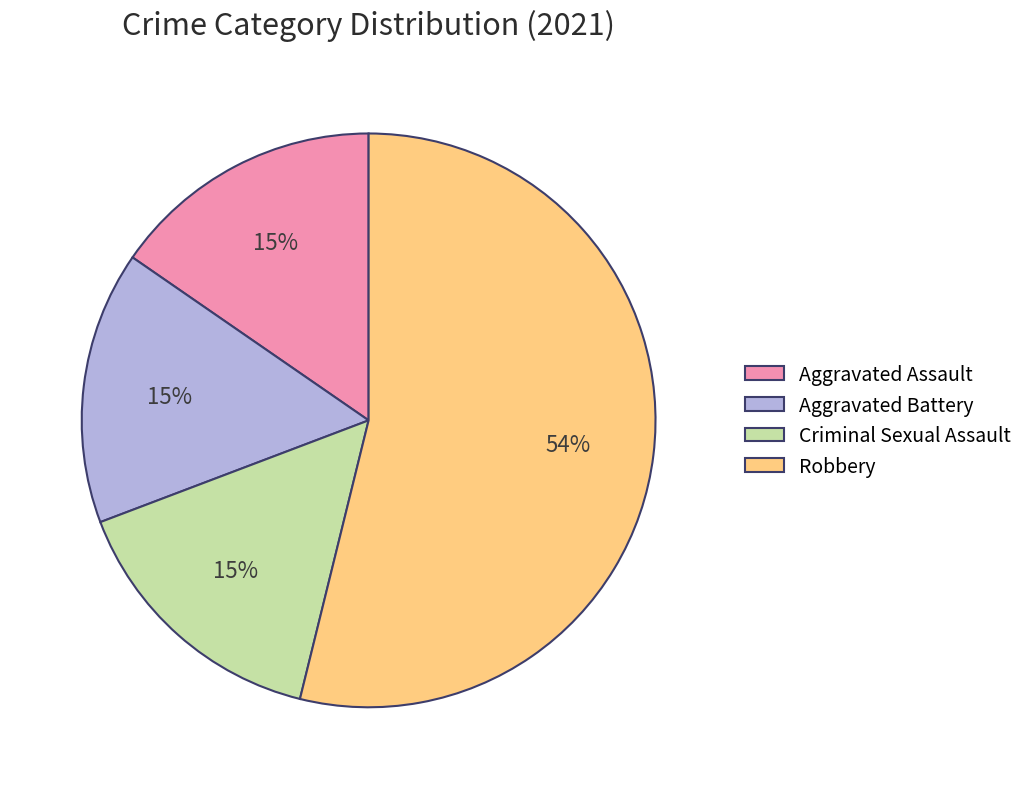

Which slice is the largest?

Robbery